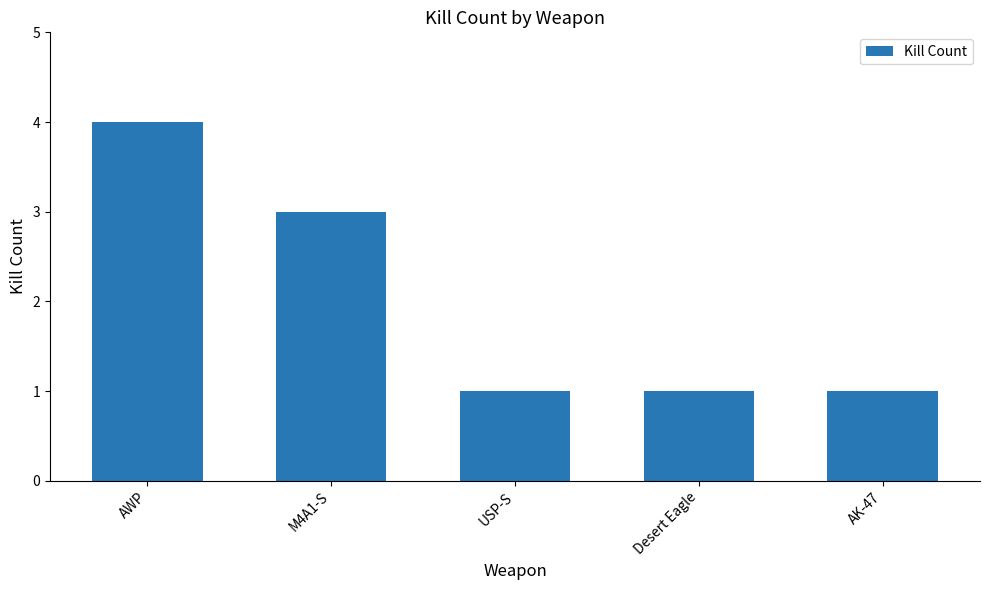

What is the average value?

2